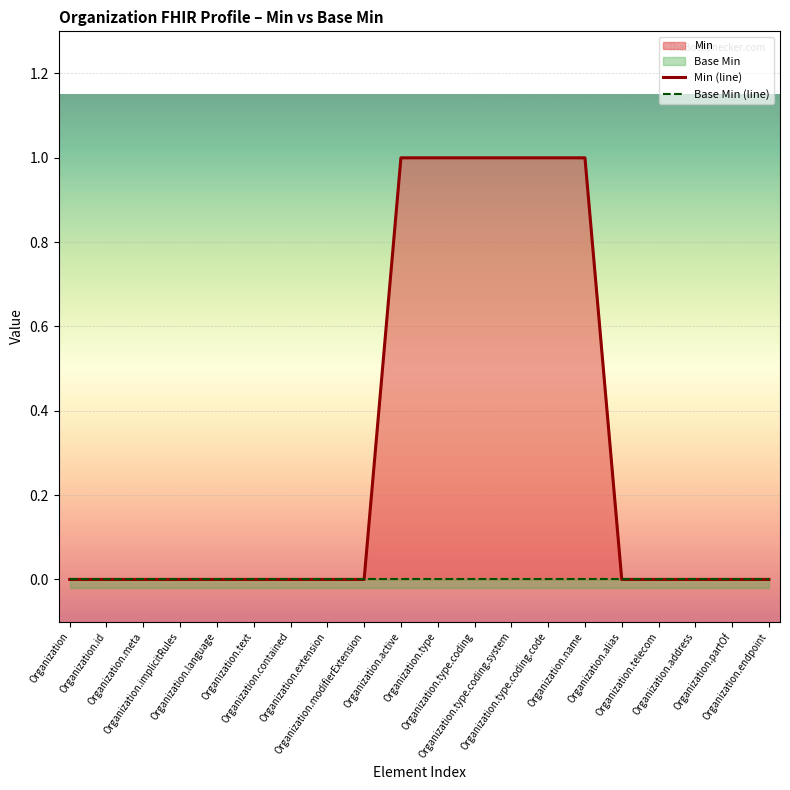

What is the maximum value shown in the chart?

1